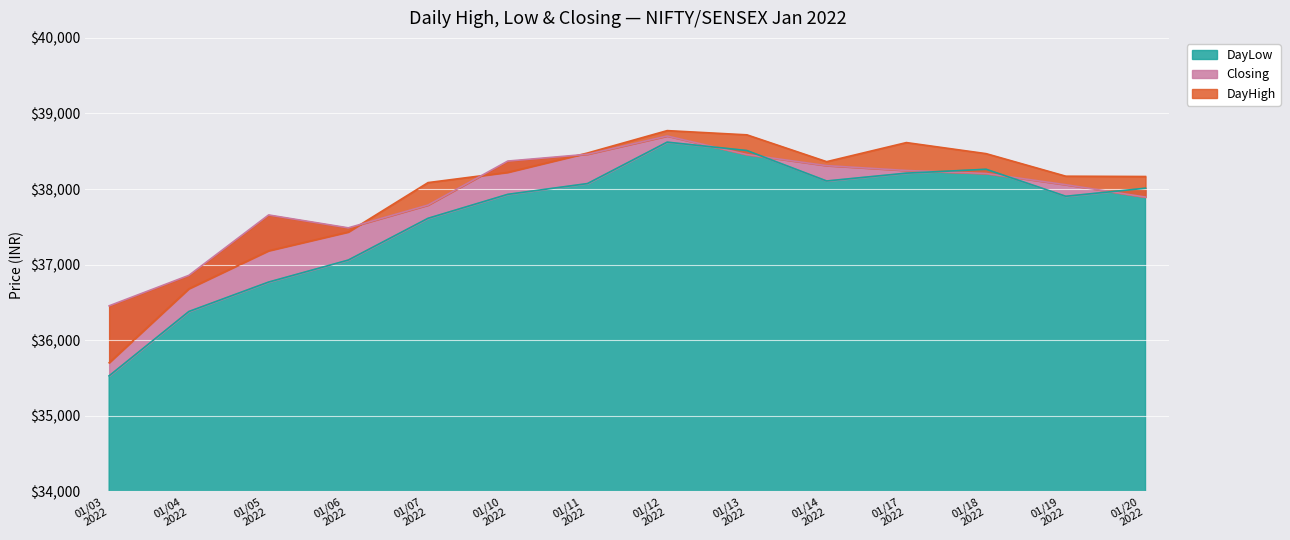

How many lines are shown in the chart?

3